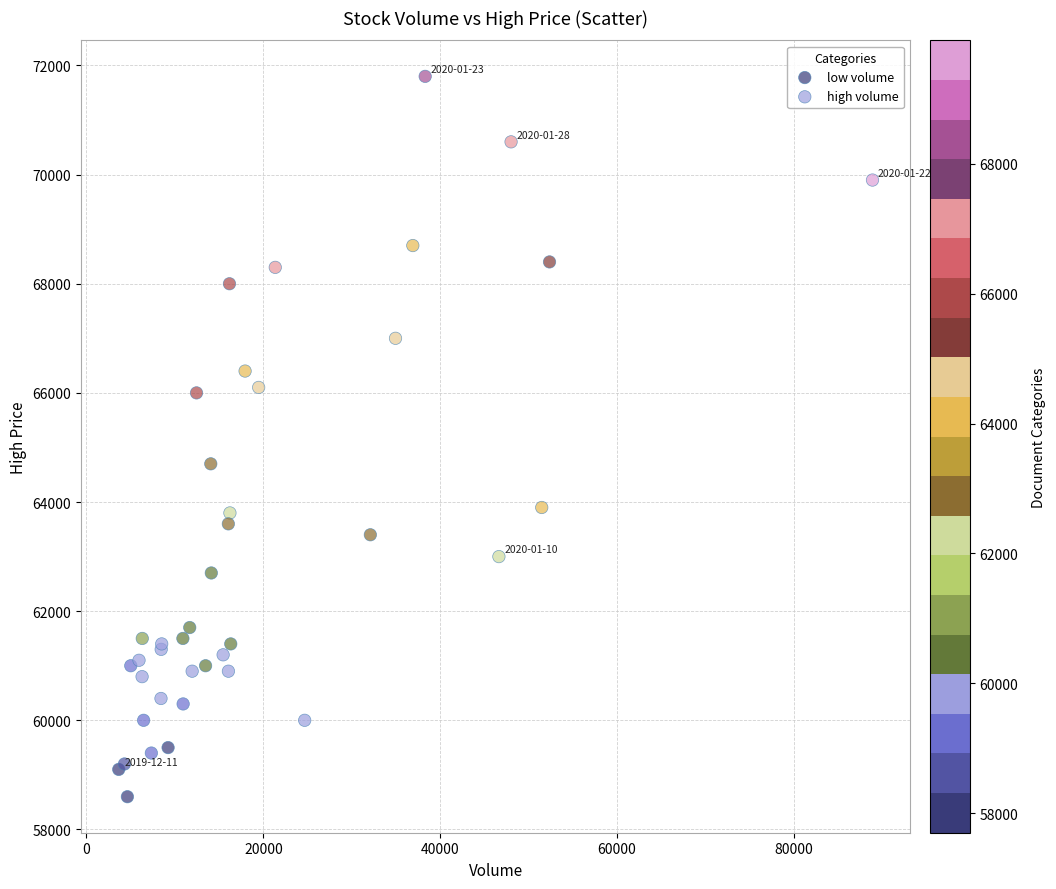

Which series contains the lowest Y value?

low volume